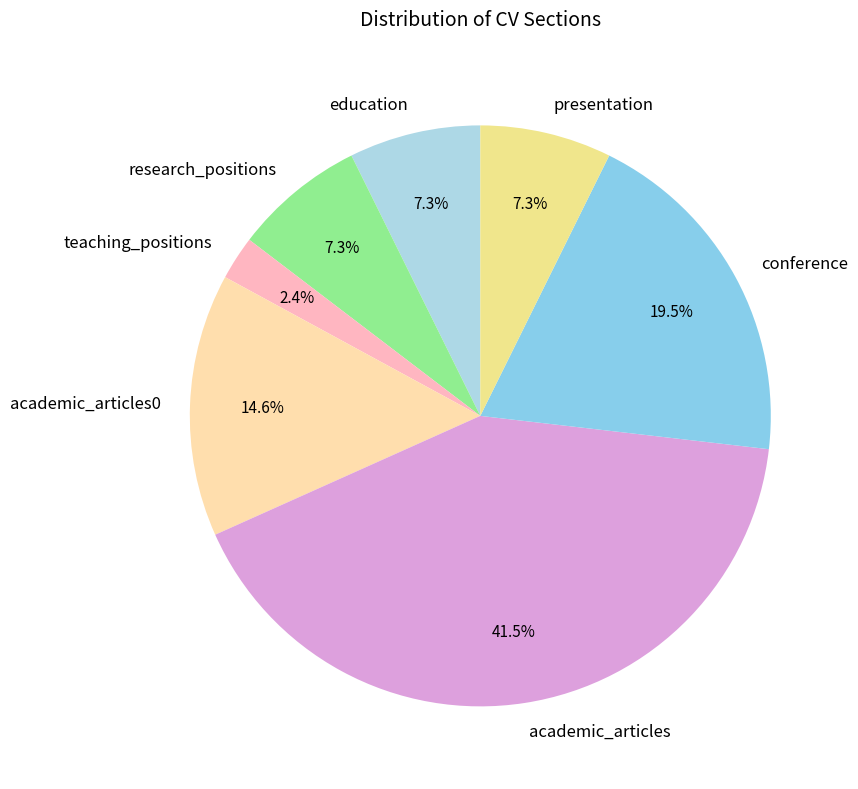

How many slices are in this pie chart?

7